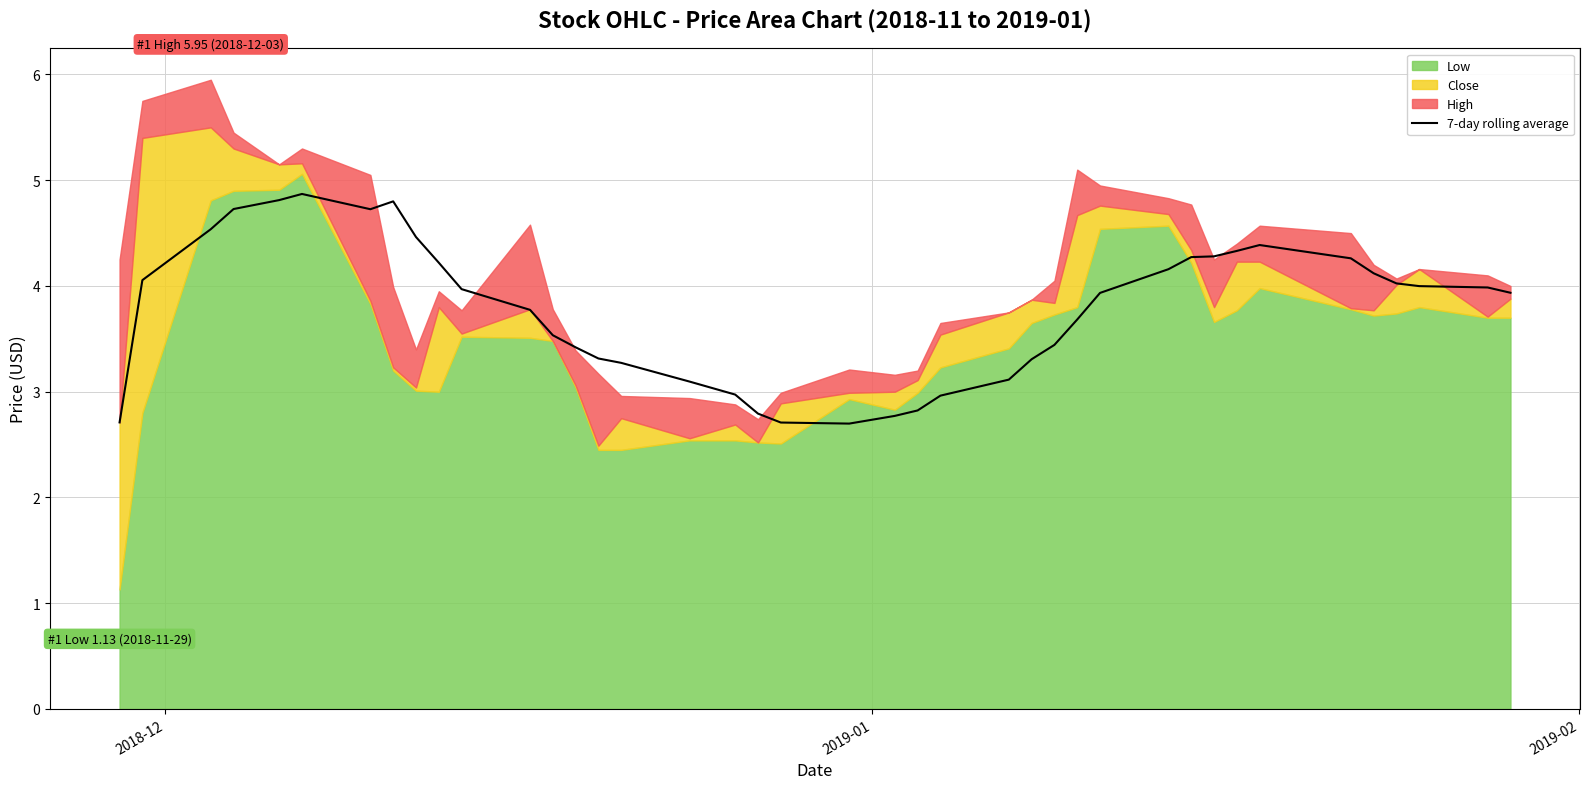

How many interior local peaks (higher than both neighbors) does the data have?

3